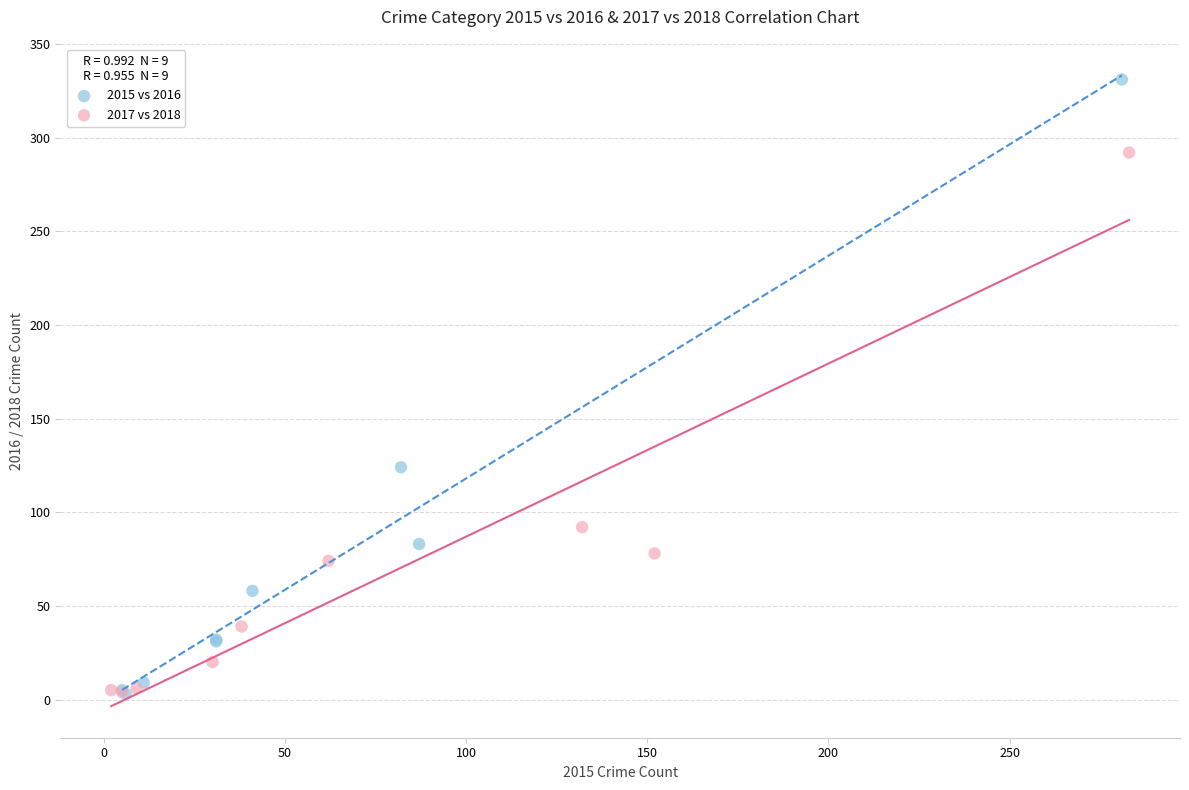

What are all the series names shown in the legend?

2015 vs 2016, 2017 vs 2018